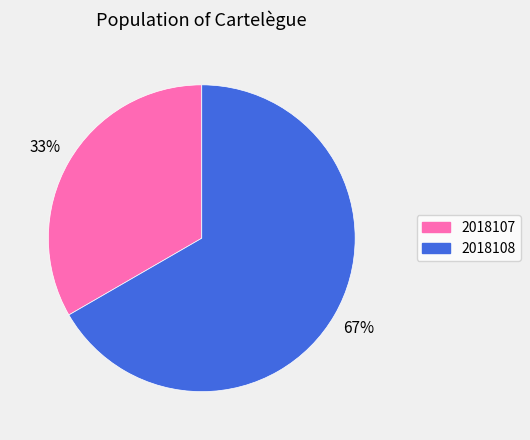

The 2018108 slice represents 61% of the pie. True or false?

False